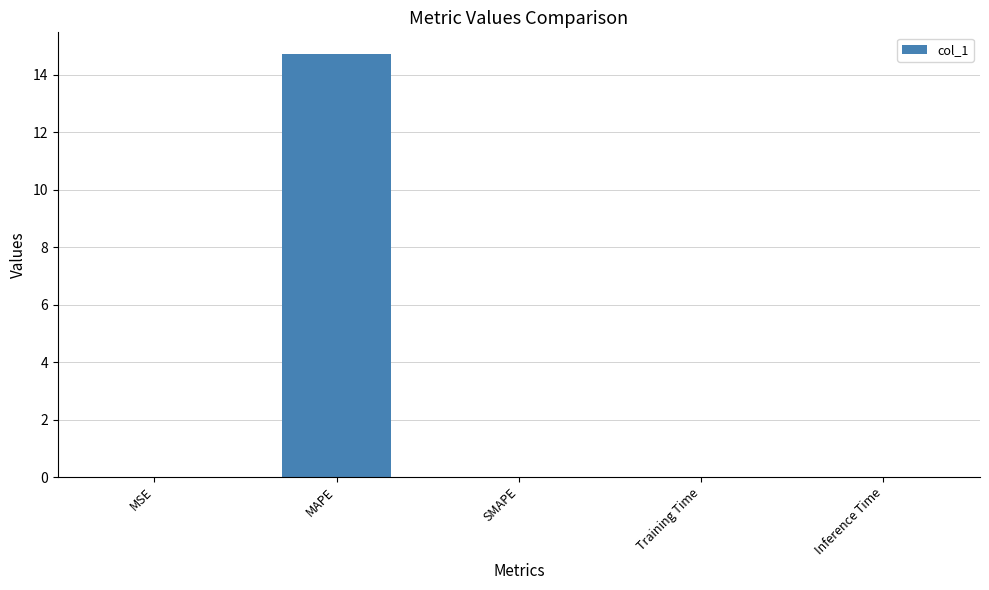

What is the approximate value at MAPE?

14.7